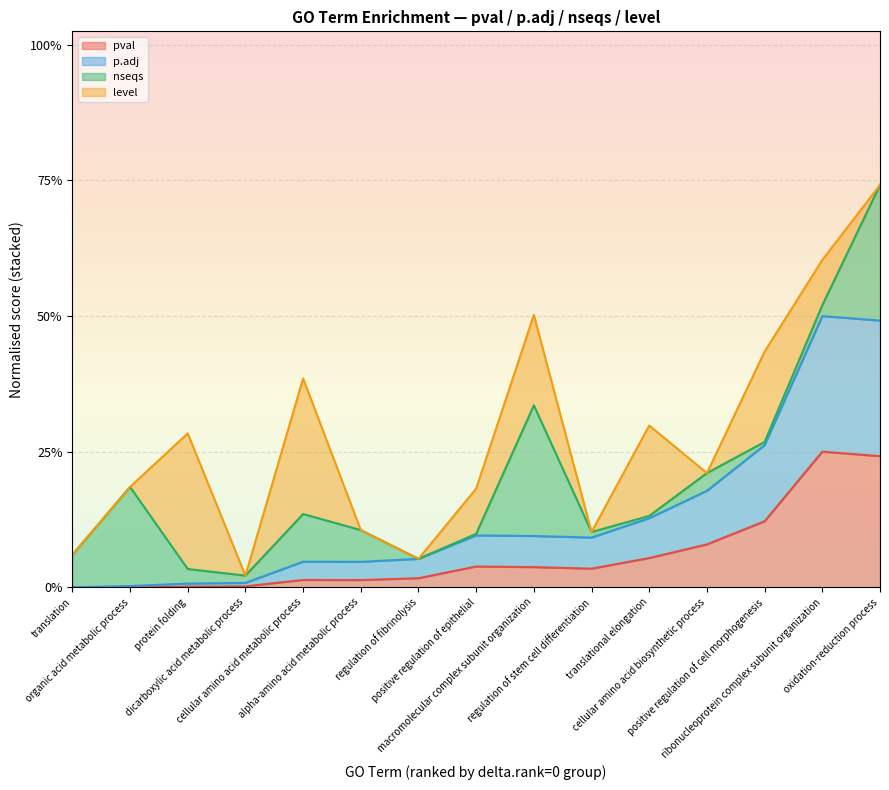

True or false: p.adj and pval cross at least once.

False